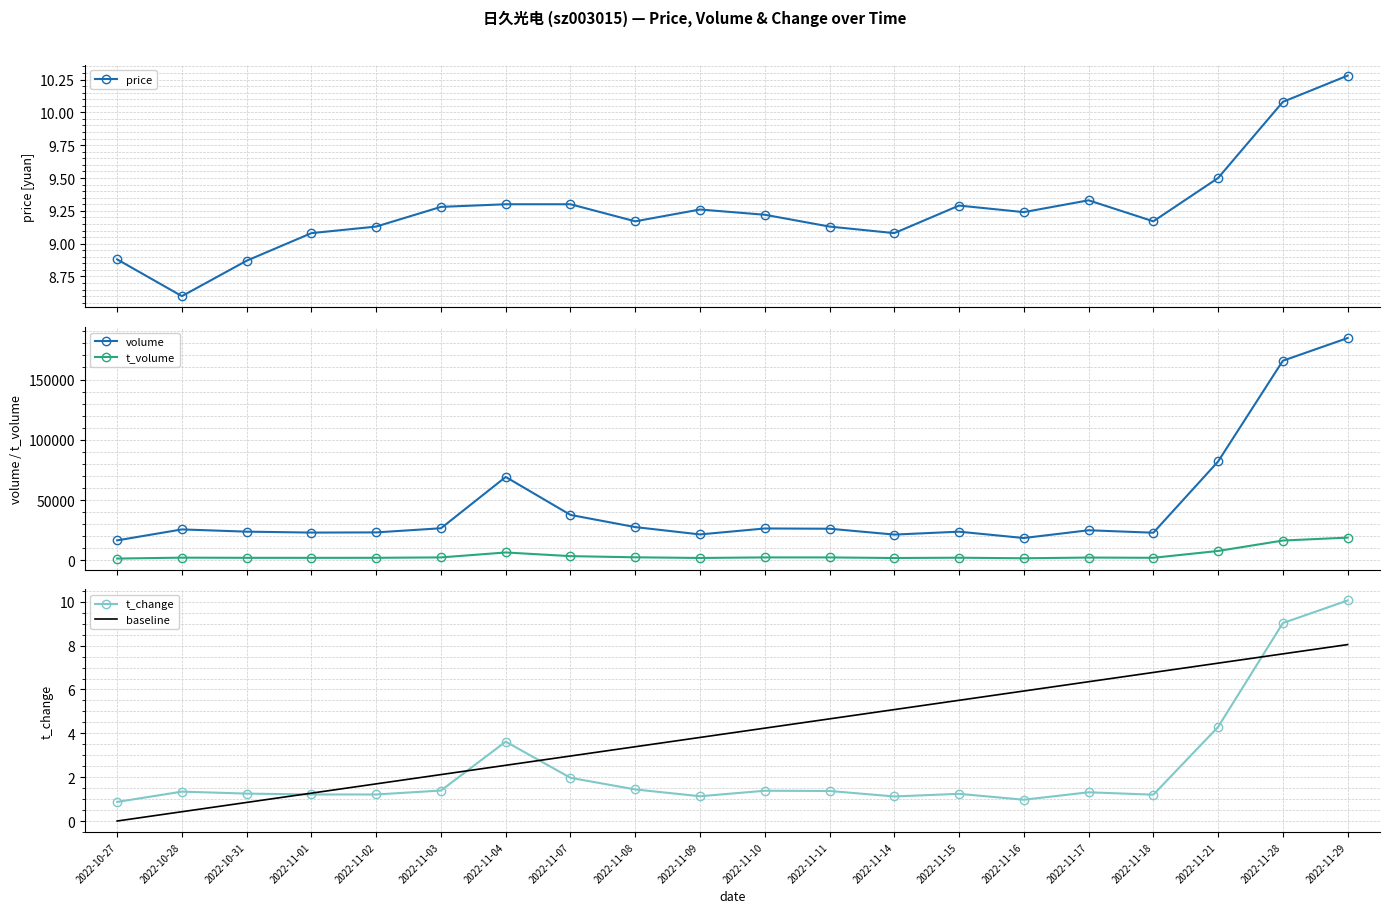

Reading left to right, transcribe all the data shown in this chart.

price: 2022-10-27=8.9	2022-10-28=8.6	2022-10-31=8.9	2022-11-01=9.1	2022-11-02=9.1	2022-11-03=9.3	2022-11-04=9.3	2022-11-07=9.3	2022-11-08=9.2	2022-11-09=9.3	2022-11-10=9.2	2022-11-11=9.1	2022-11-14=9.1	2022-11-15=9.3	2022-11-16=9.2	2022-11-17=9.3	2022-11-18=9.2	2022-11-21=9.5	2022-11-28=10.1	2022-11-29=10.3
volume: 2022-10-27=16572.0	2022-10-28=25662.0	2022-10-31=23805.0	2022-11-01=23039.0	2022-11-02=23187.0	2022-11-03=26625.0	2022-11-04=69178.0	2022-11-07=37673.0	2022-11-08=27594.0	2022-11-09=21509.0	2022-11-10=26444.0	2022-11-11=26241.0	2022-11-14=21376.0	2022-11-15=23783.0	2022-11-16=18527.0	2022-11-17=24962.0	2022-11-18=22919.0	2022-11-21=81993.0	2022-11-28=165568.0	2022-11-29=184379.0
t_volume: 2022-10-27=1481.0	2022-10-28=2246.0	2022-10-31=2103.0	2022-11-01=2082.0	2022-11-02=2121.0	2022-11-03=2450.0	2022-11-04=6543.0	2022-11-07=3500.0	2022-11-08=2532.0	2022-11-09=1988.0	2022-11-10=2445.0	2022-11-11=2428.0	2022-11-14=1949.0	2022-11-15=2191.0	2022-11-16=1718.0	2022-11-17=2318.0	2022-11-18=2123.0	2022-11-21=7788.0	2022-11-28=16442.0	2022-11-29=18866.0
t_change: 2022-10-27=0.9	2022-10-28=1.3	2022-10-31=1.2	2022-11-01=1.2	2022-11-02=1.2	2022-11-03=1.4	2022-11-04=3.6	2022-11-07=2.0	2022-11-08=1.4	2022-11-09=1.1	2022-11-10=1.4	2022-11-11=1.4	2022-11-14=1.1	2022-11-15=1.2	2022-11-16=1.0	2022-11-17=1.3	2022-11-18=1.2	2022-11-21=4.3	2022-11-28=9.0	2022-11-29=10.1
baseline: 2022-10-27=0.0	2022-10-28=0.4	2022-10-31=0.8	2022-11-01=1.3	2022-11-02=1.7	2022-11-03=2.1	2022-11-04=2.5	2022-11-07=3.0	2022-11-08=3.4	2022-11-09=3.8	2022-11-10=4.2	2022-11-11=4.7	2022-11-14=5.1	2022-11-15=5.5	2022-11-16=5.9	2022-11-17=6.4	2022-11-18=6.8	2022-11-21=7.2	2022-11-28=7.6	2022-11-29=8.0